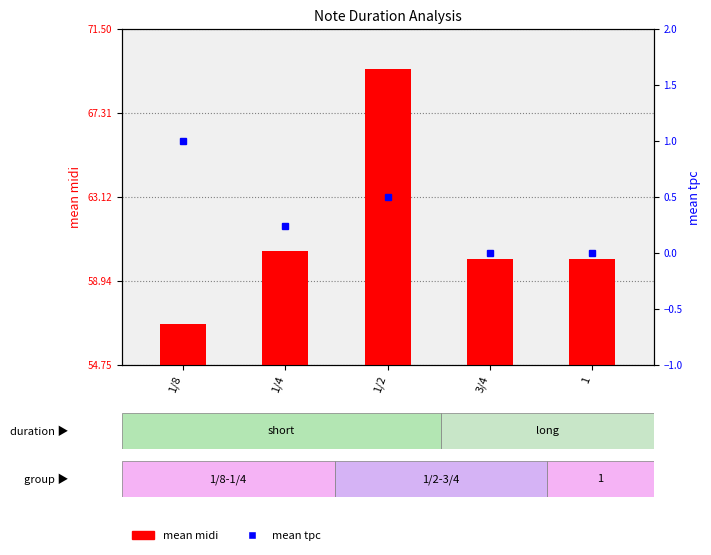

List the series in order of their peak value, lowest first.

mean tpc, mean midi